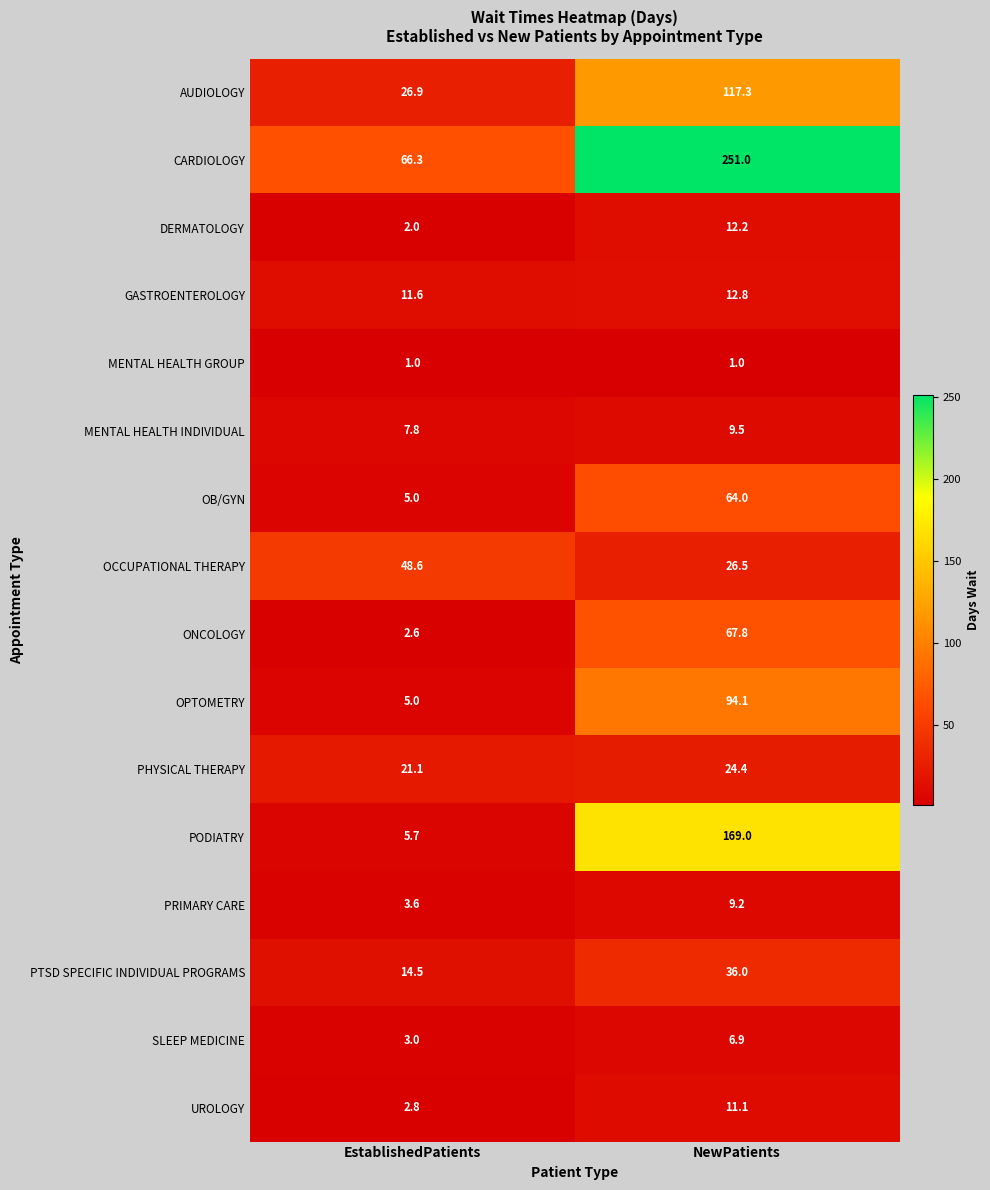

At NewPatients, list the series in order from smallest to largest.

MENTAL HEALTH GROUP, SLEEP MEDICINE, PRIMARY CARE, MENTAL HEALTH INDIVIDUAL, UROLOGY, DERMATOLOGY, GASTROENTEROLOGY, PHYSICAL THERAPY, OCCUPATIONAL THERAPY, PTSD SPECIFIC INDIVIDUAL PROGRAMS, OB/GYN, ONCOLOGY, OPTOMETRY, AUDIOLOGY, PODIATRY, CARDIOLOGY